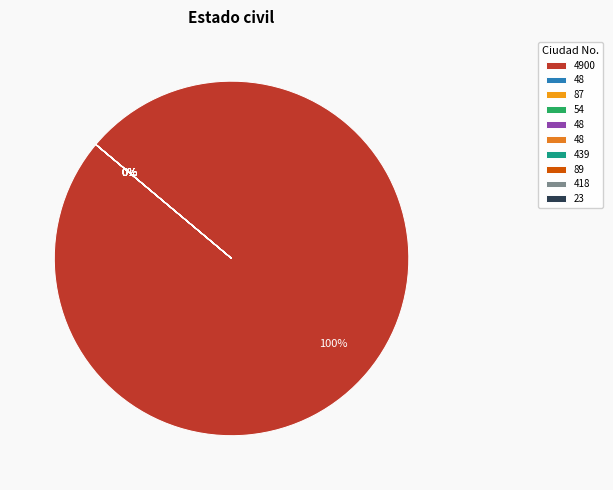

How many segments does this pie chart have?

10